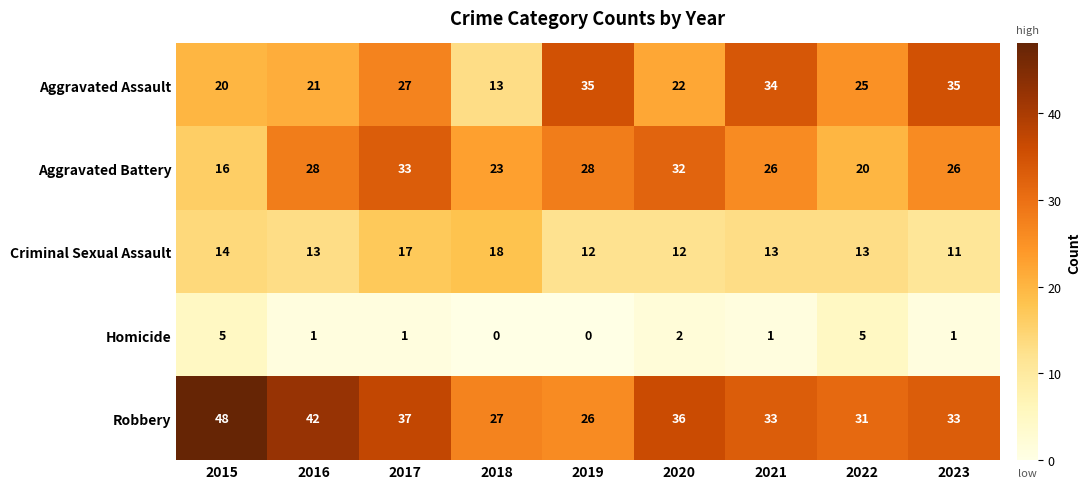

What is the difference between the second highest and second lowest values in the Criminal Sexual Assault series?

5